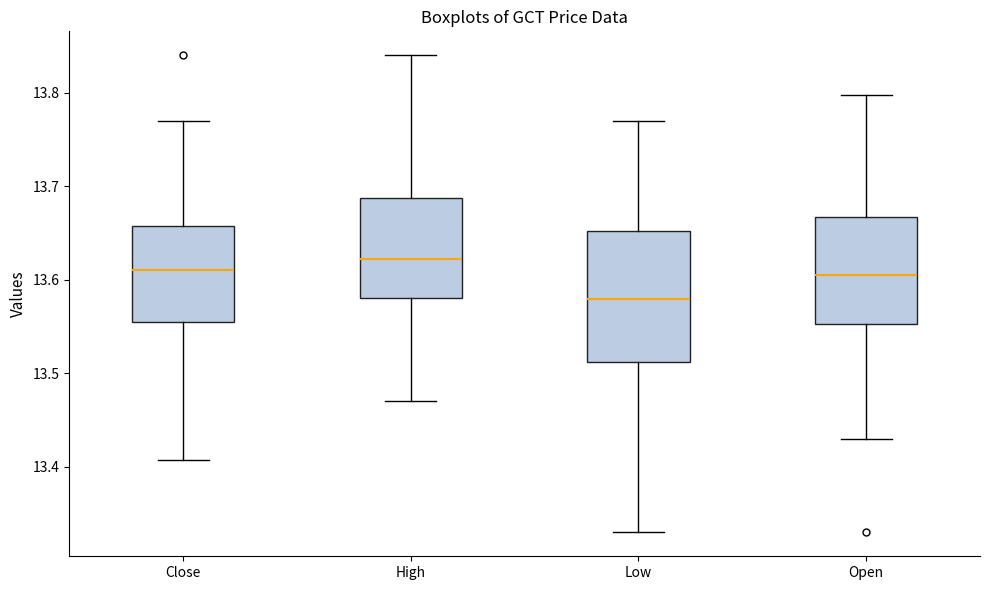

Reading left to right, transcribe this box plot: for each box, give where its median line is, the range the box spans, and where its two whiskers end, as read against the y-axis. The values are not printed on the chart, so give them approximately, as read against the axis.

Close: median 13.61, box 13.55 to 13.66, whiskers 13.41 to 13.77
High: median 13.62, box 13.58 to 13.69, whiskers 13.47 to 13.84
Low: median 13.58, box 13.51 to 13.65, whiskers 13.33 to 13.77
Open: median 13.61, box 13.55 to 13.67, whiskers 13.43 to 13.80